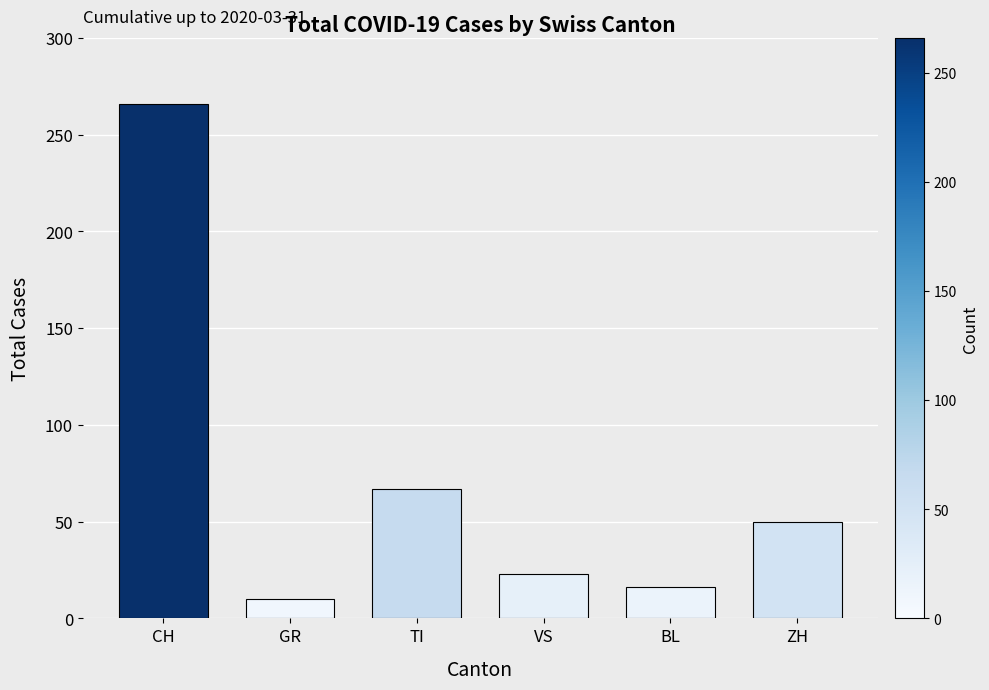

How many series are shown in this chart?

1